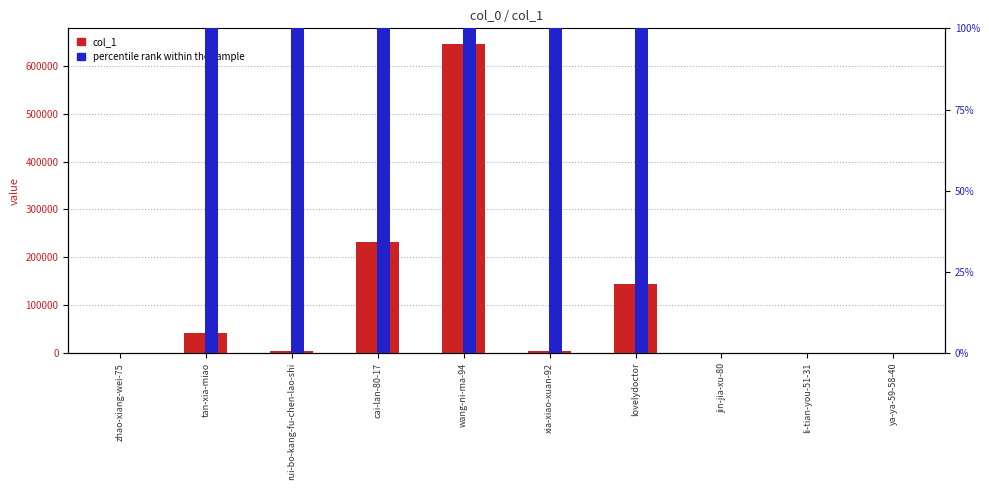

Which label corresponds to the smallest value in the chart?

zhao-xiang-wei-75